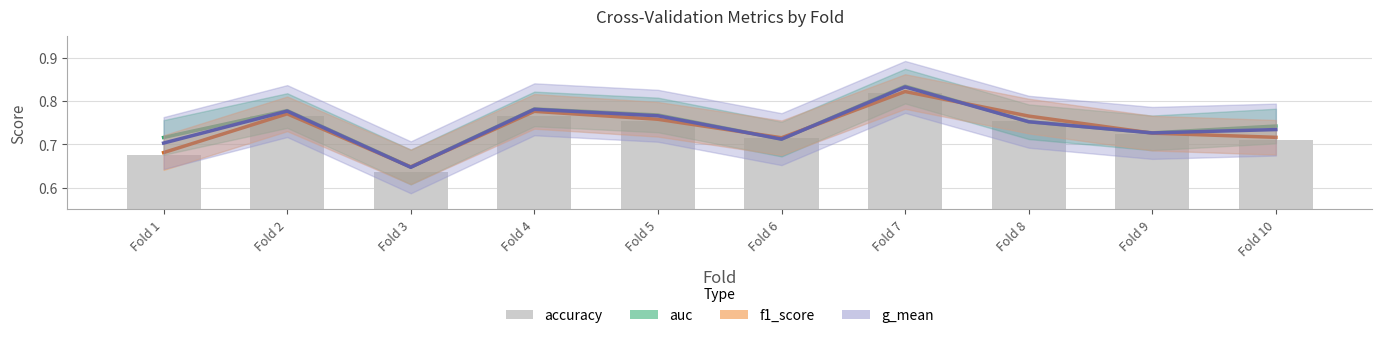

Which category has the highest value across all series?

Fold 7